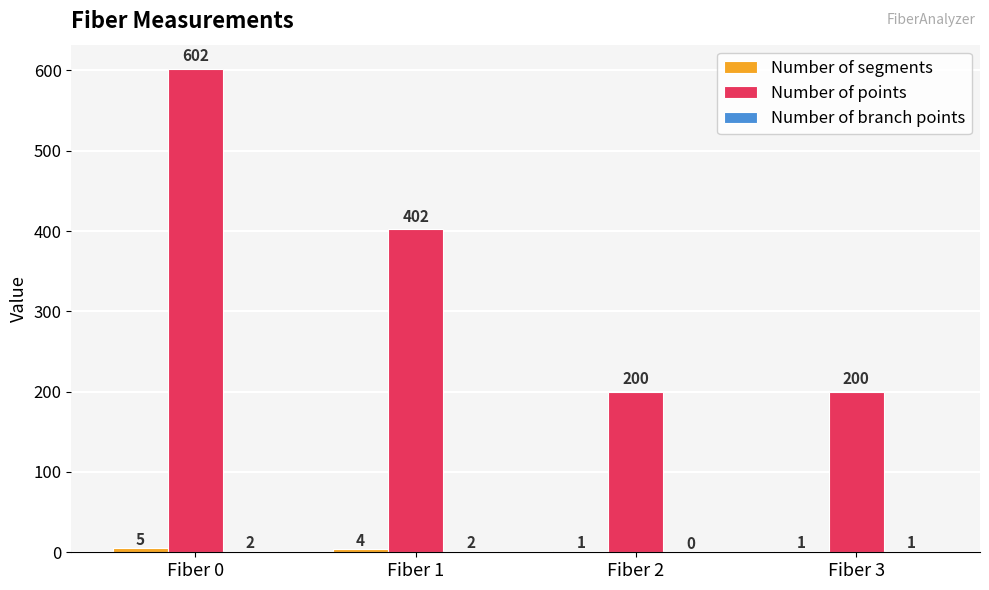

What is the total value across all series at Fiber 2?

201